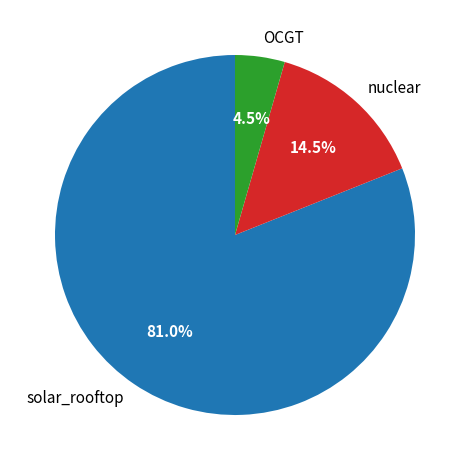

Which has a higher value, nuclear or solar_rooftop?

solar_rooftop